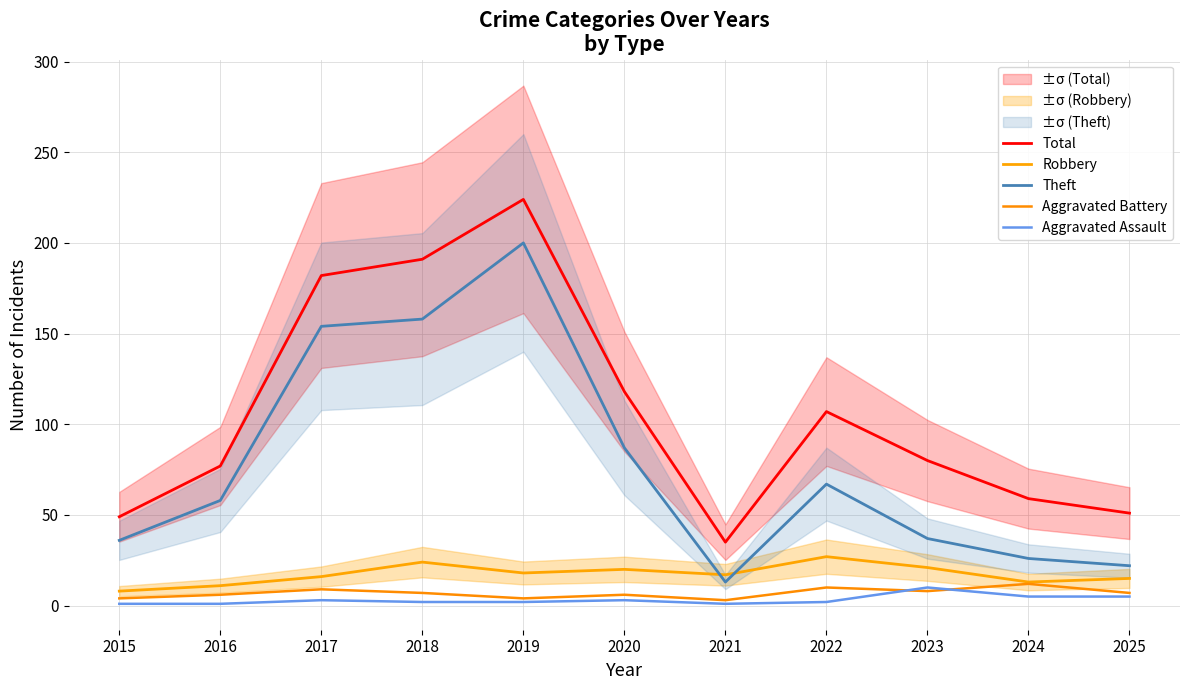

Which category has the highest value across all series?

2019